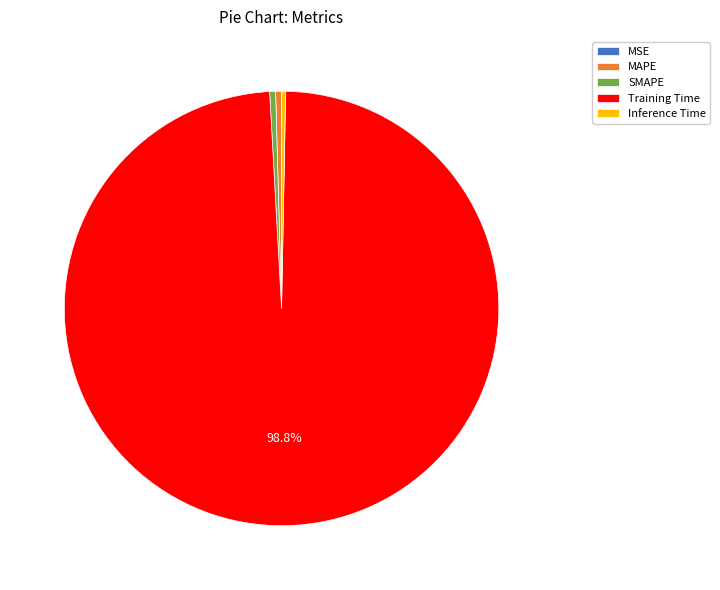

Which slice is the largest?

Training Time